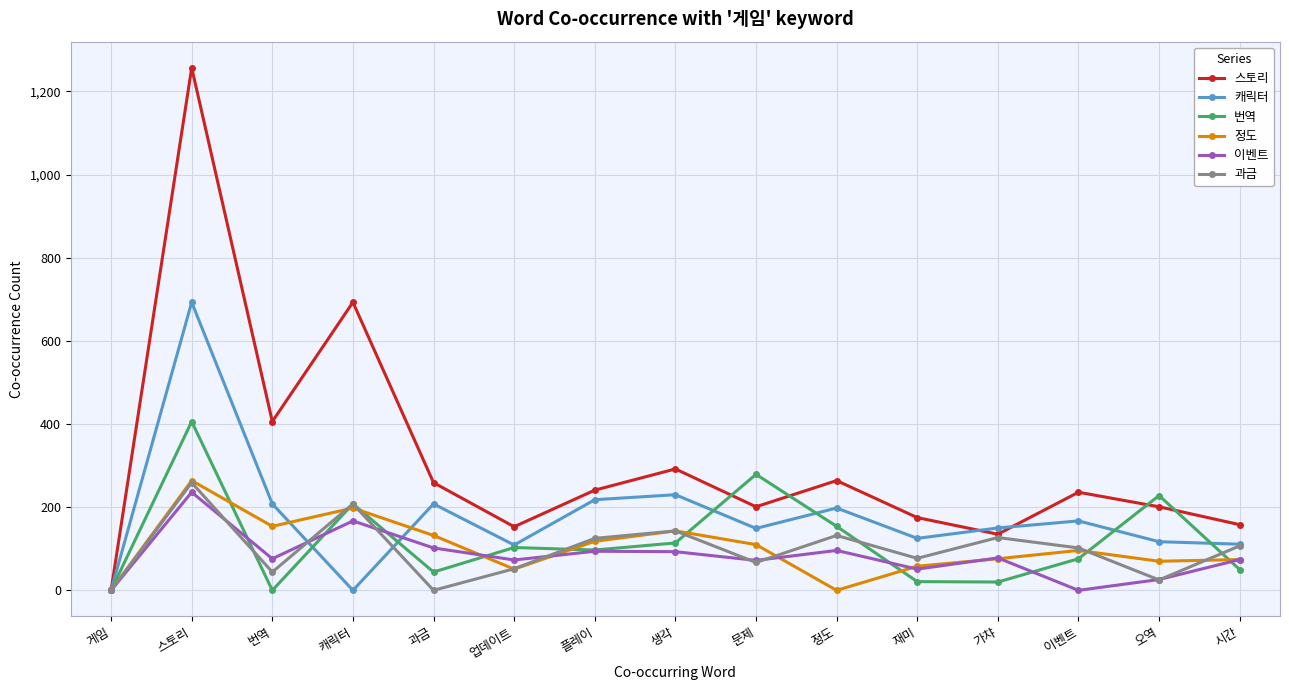

Which series has the largest total across all categories?

스토리